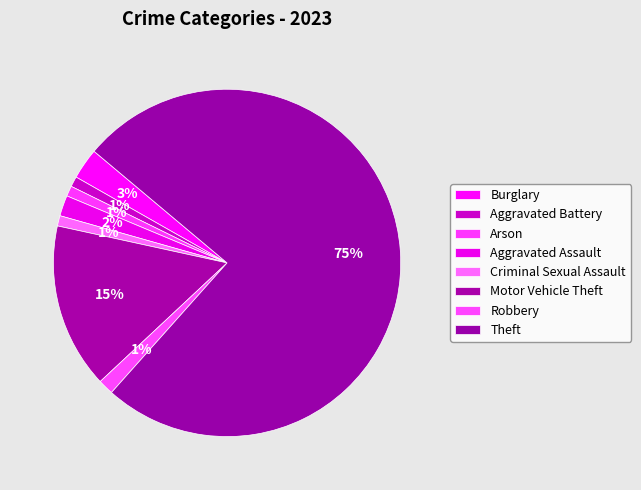

Rank the categories by value from highest to lowest.

Theft, Motor Vehicle Theft, Burglary, Aggravated Assault, Robbery, Aggravated Battery, Arson, Criminal Sexual Assault